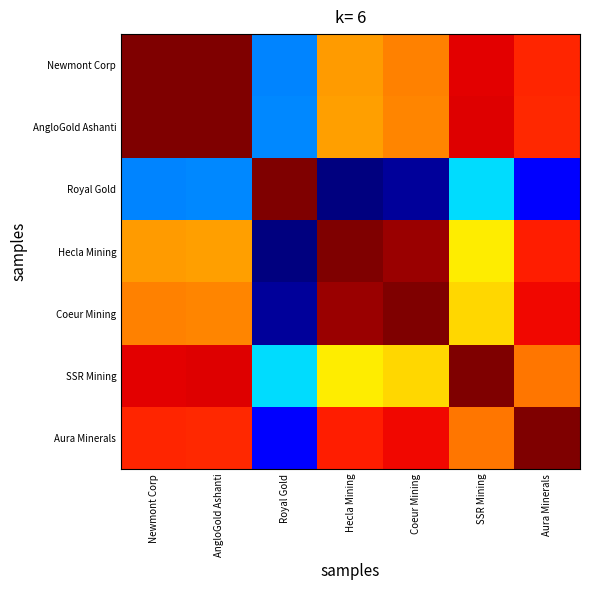

Which label corresponds to the smallest value in the chart?

Hecla Mining